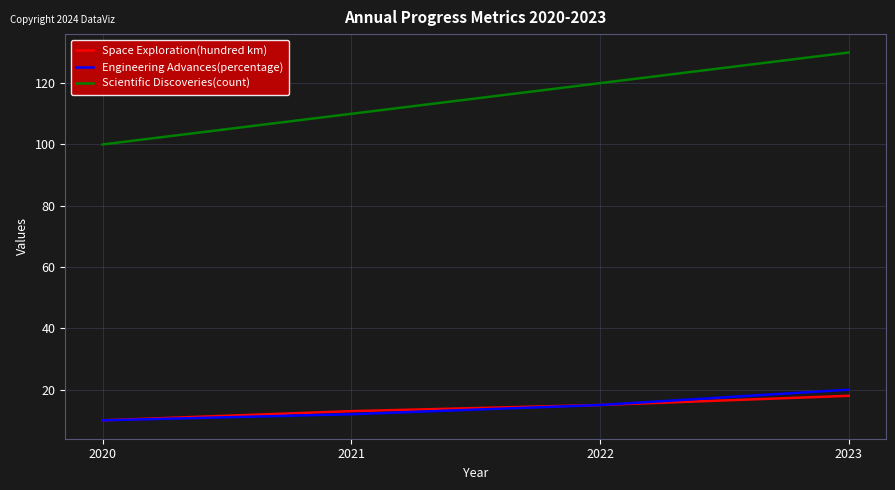

How many Scientific Discoveries(count) values are between 110 and 130?

3